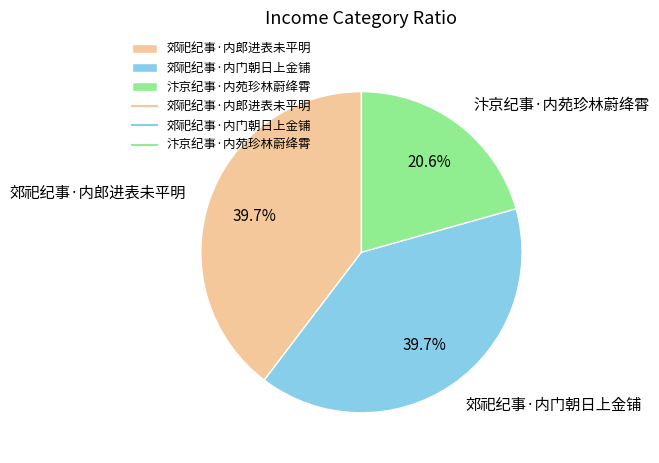

Does any single category account for the majority?

No